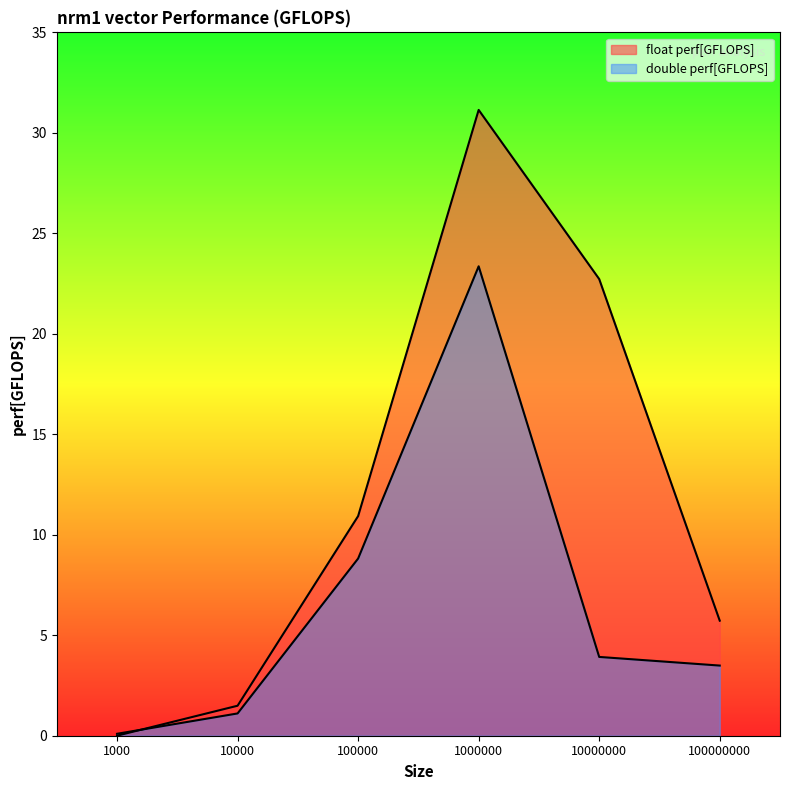

What is the average value of the double perf[GFLOPS] series?

6.8